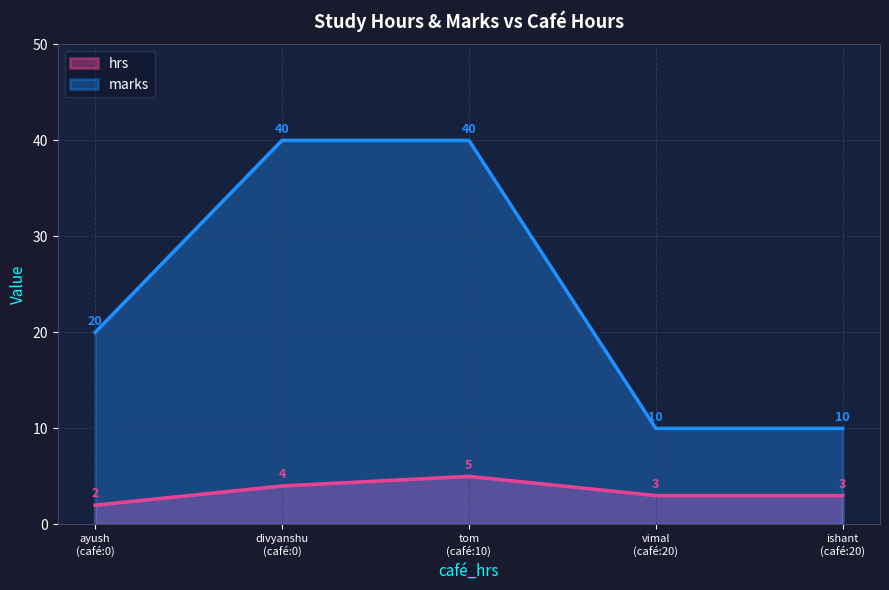

True or false: hrs and marks cross at least once.

False